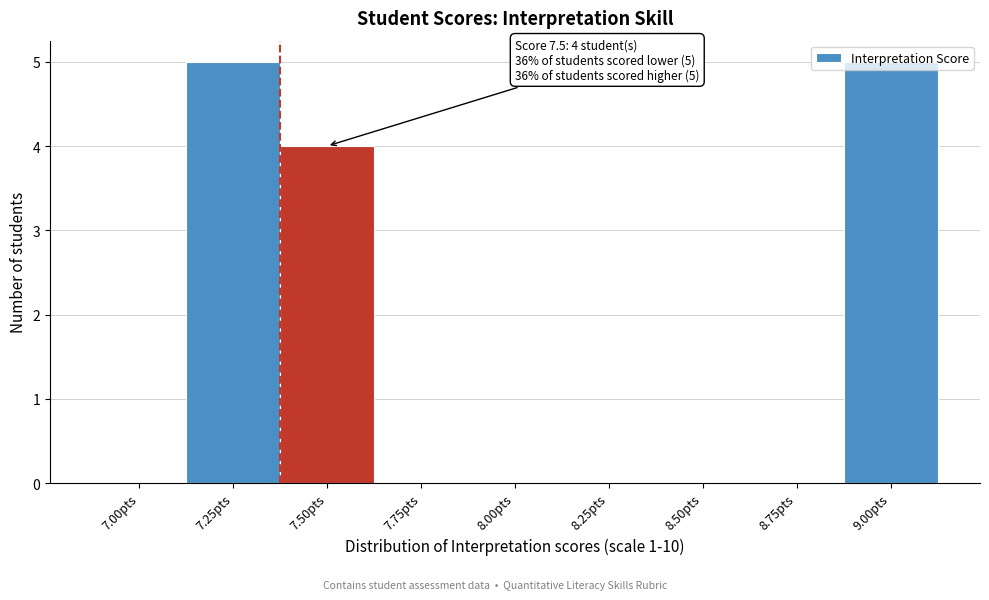

The chart shows a value of 5 at 9.00pts. True or false?

True